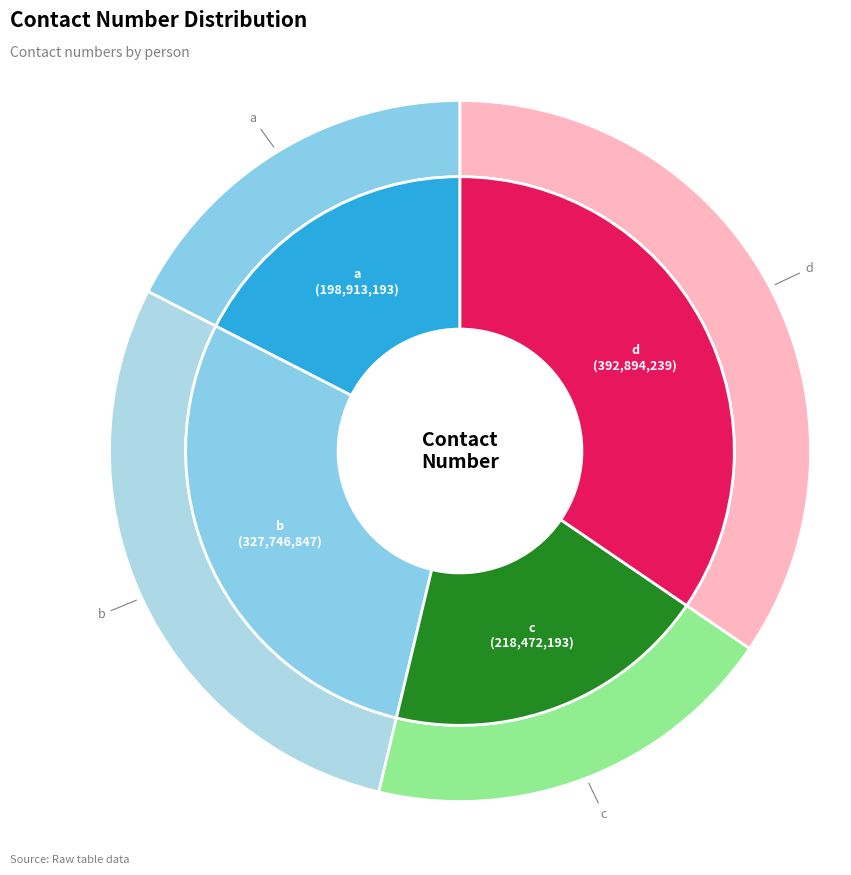

To the nearest percent, what portion does b represent?

29%